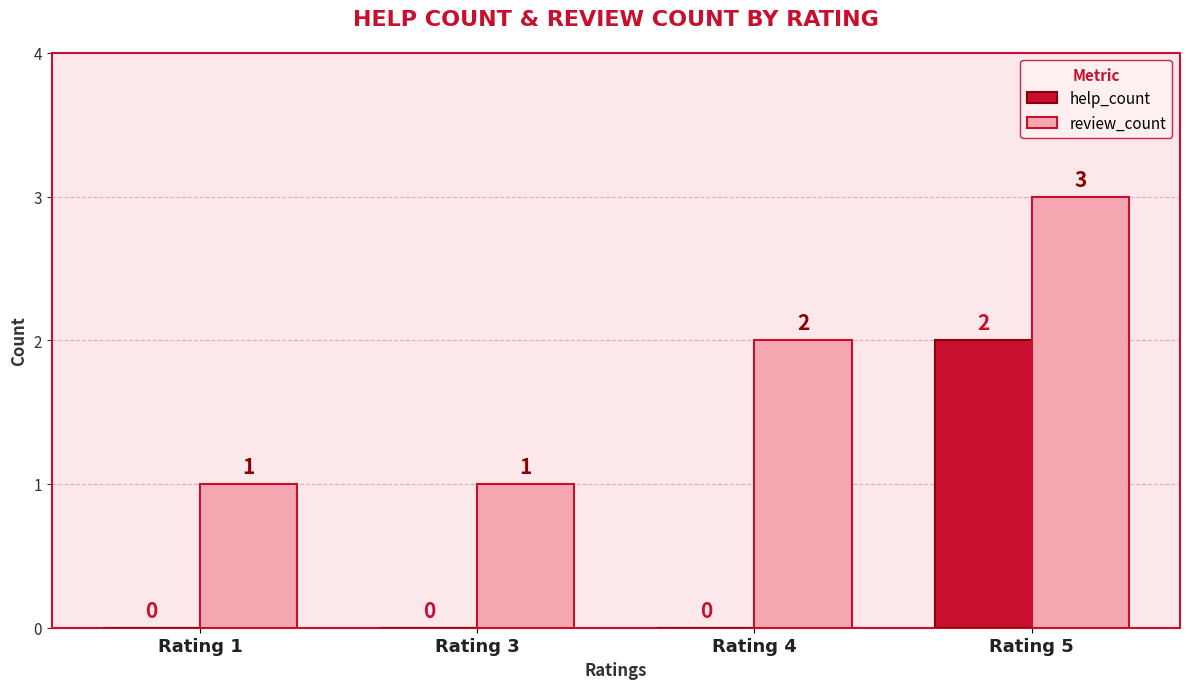

Read the review_count value at Rating 5.

3